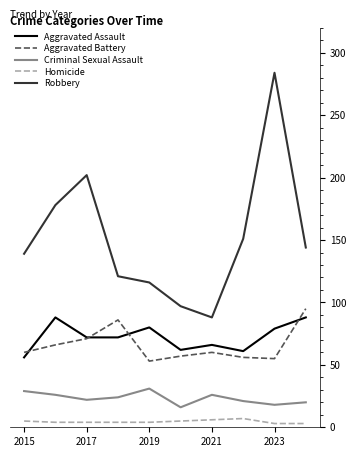

Which series has the widest spread of values?

Robbery